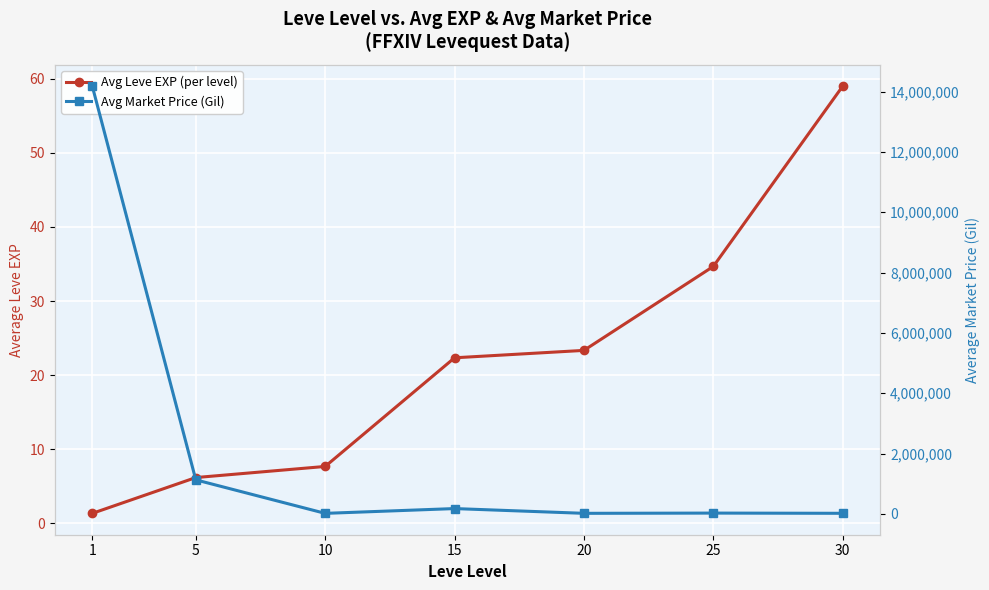

What are all the series names shown in the legend?

Avg Leve EXP (per level), Avg Market Price (Gil)